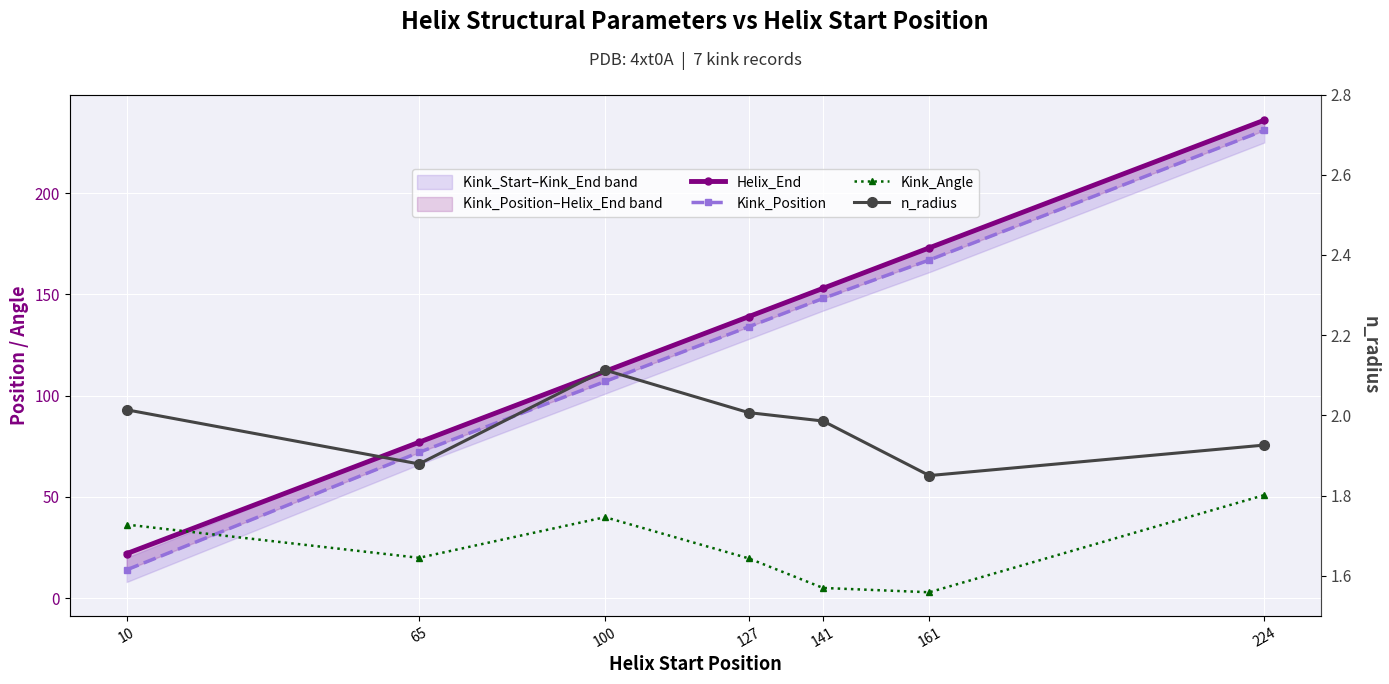

True or false: Kink_Position has more than 1 points higher than both neighbors.

False